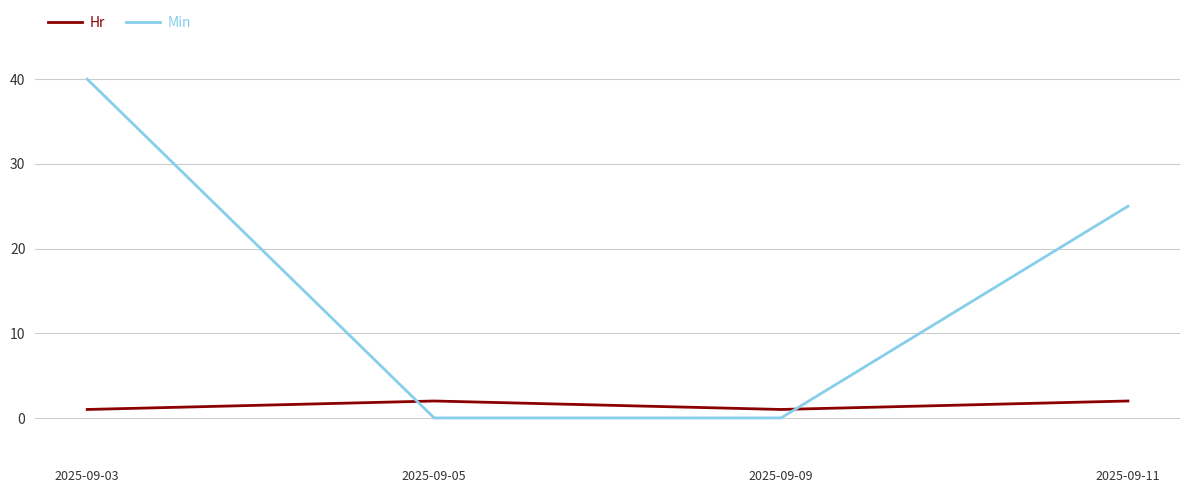

True or false: Min has more than 0 interior local peaks.

False